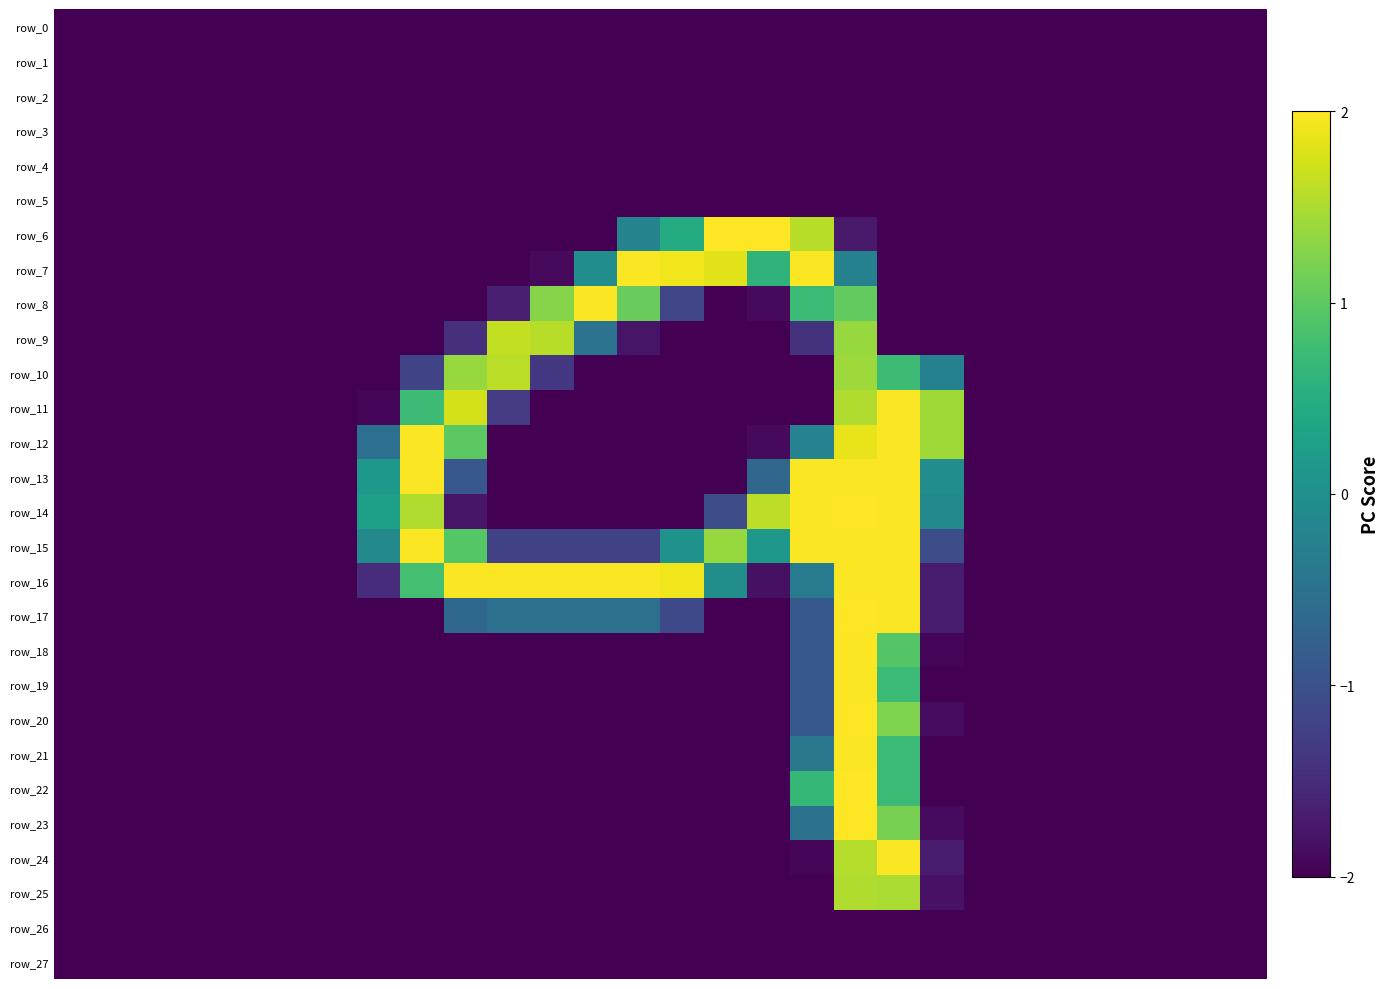

How many values in row_8 are below zero?

23